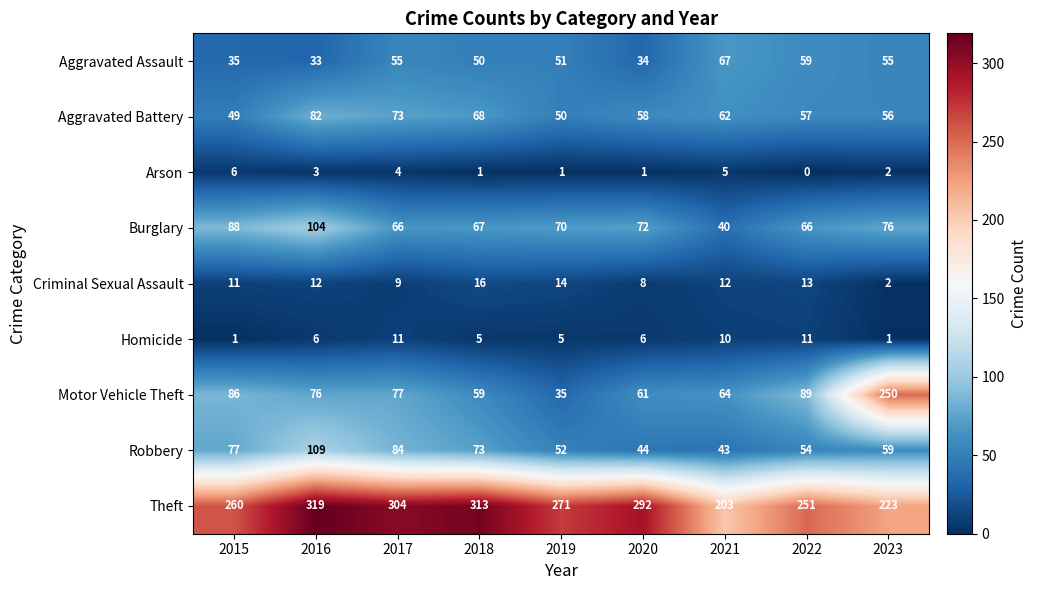

How many data points in Theft are less than 271?

4